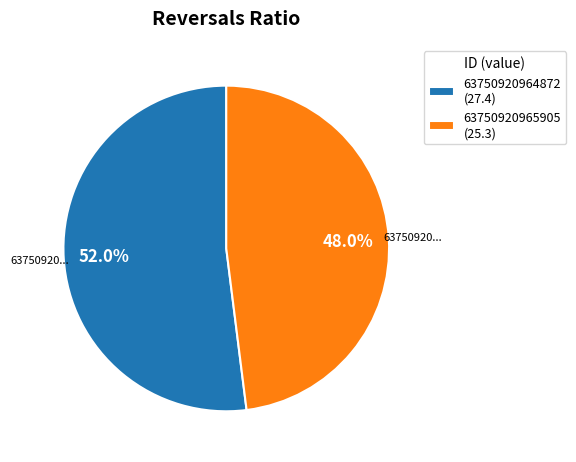

To the nearest percent, what is the difference between the 63750920964872 and 63750920965905 slice percentages?

4%